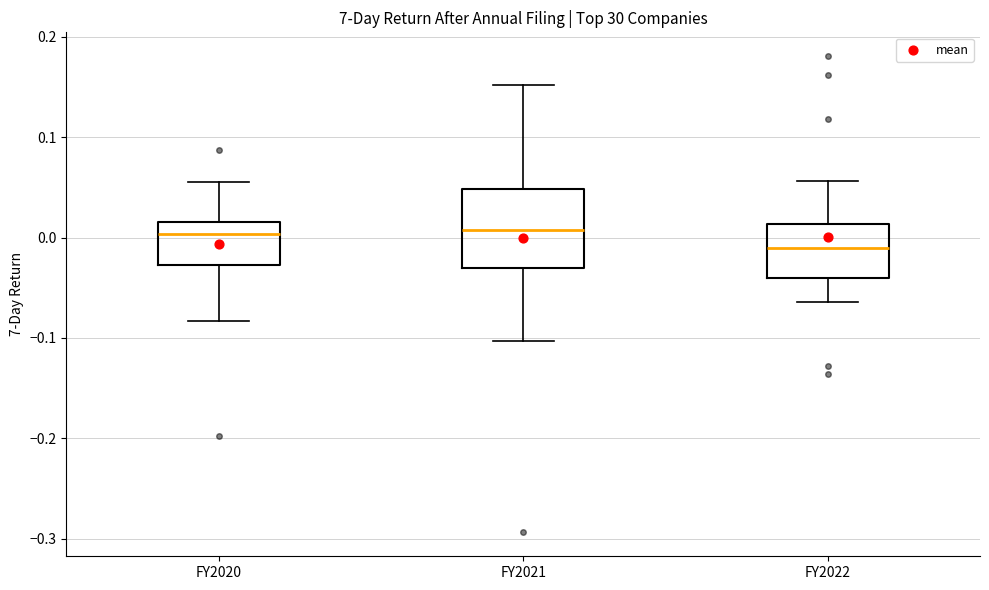

Where does the median line of the box for FY2022 sit on the y-axis? The values are not printed on the chart, so give them approximately, as read against the axis.

-0.01